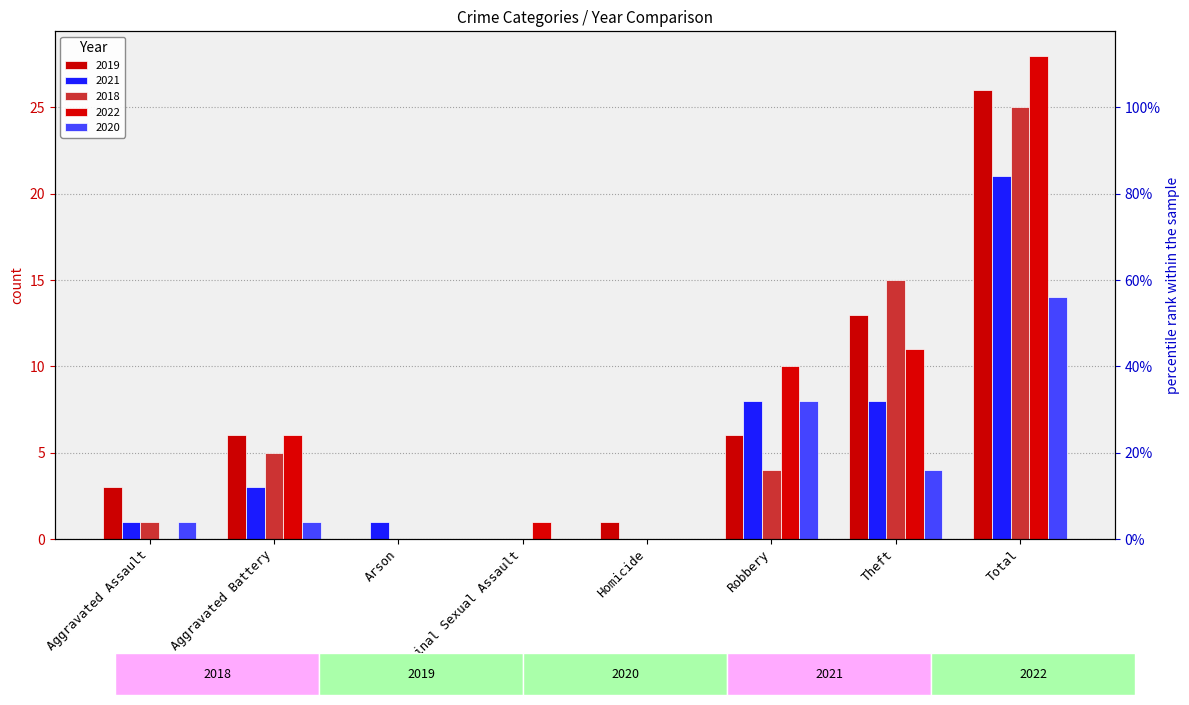

Which label corresponds to the largest value in the chart?

Total